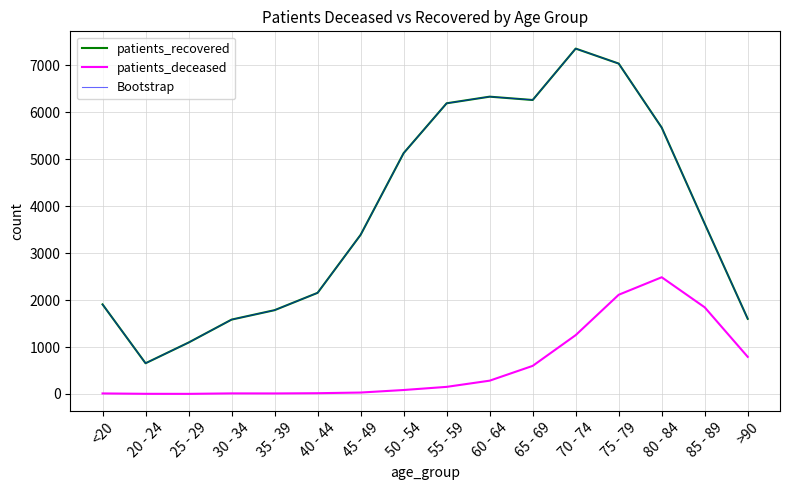

How many lines are shown in the chart?

3